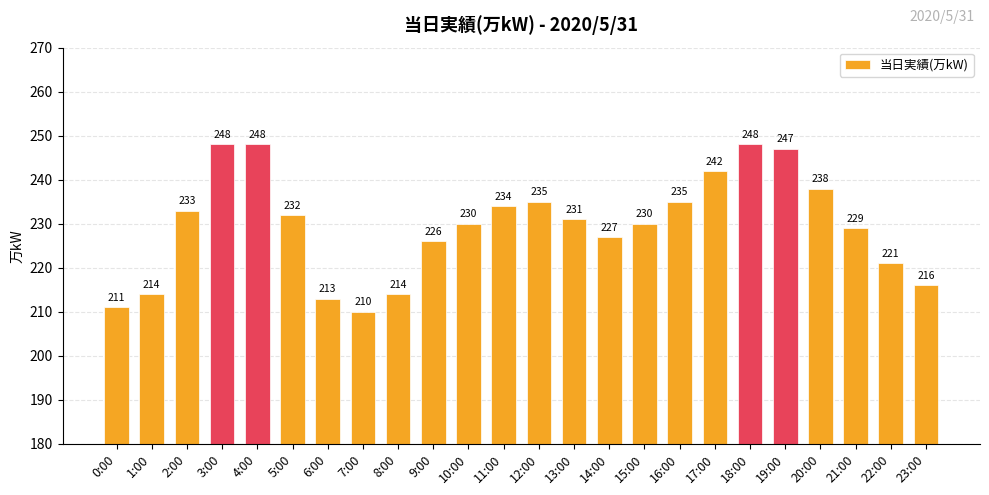

Reading left to right, list all the values displayed in this chart.

0:00=211	1:00=214	2:00=233	3:00=248	4:00=248	5:00=232	6:00=213	7:00=210	8:00=214	9:00=226	10:00=230	11:00=234	12:00=235	13:00=231	14:00=227	15:00=230	16:00=235	17:00=242	18:00=248	19:00=247	20:00=238	21:00=229	22:00=221	23:00=216